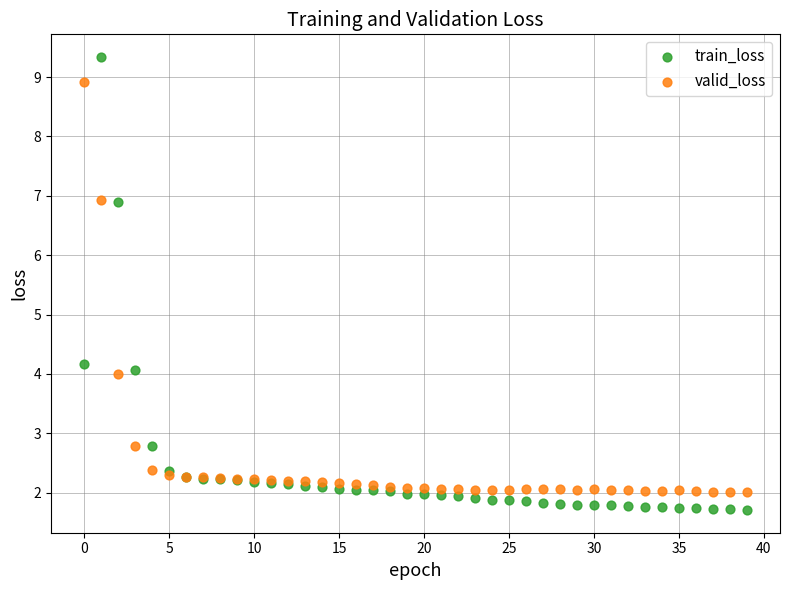

Which series reaches the maximum Y coordinate?

train_loss